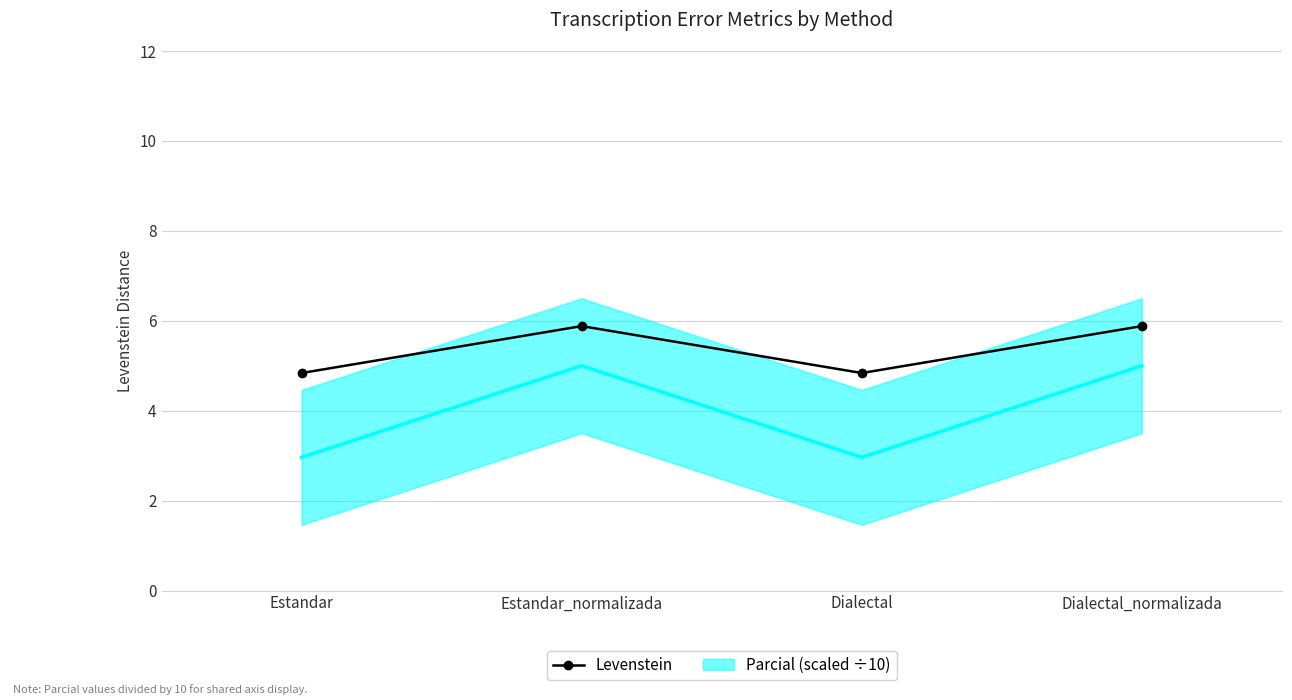

Count the values in the range 4 to 5.

2